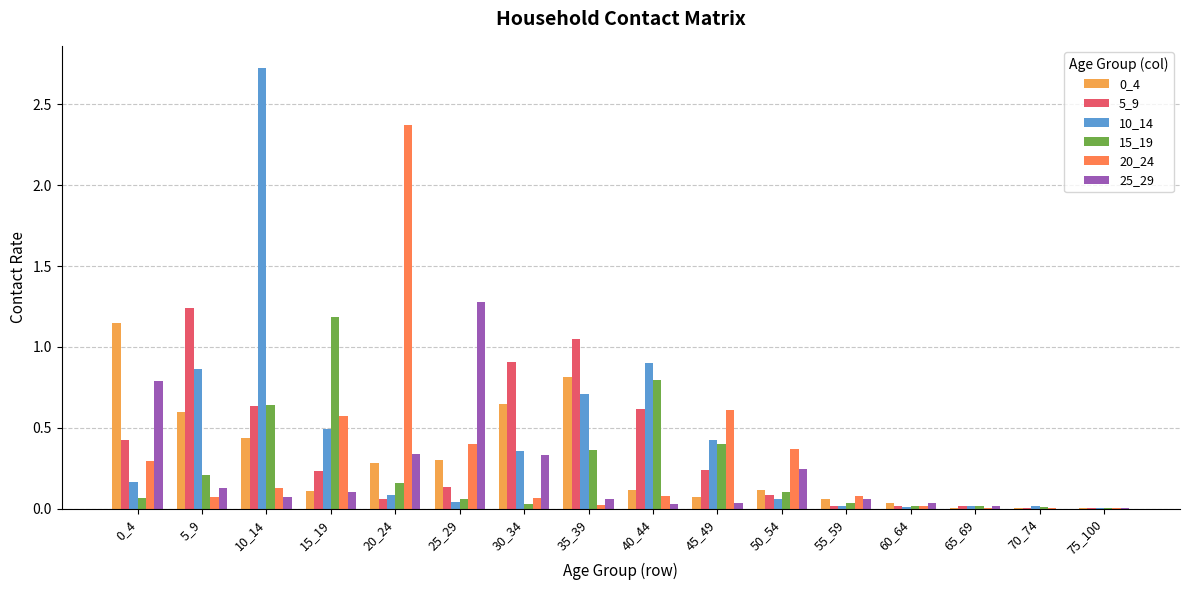

How many groups of bars are there?

16